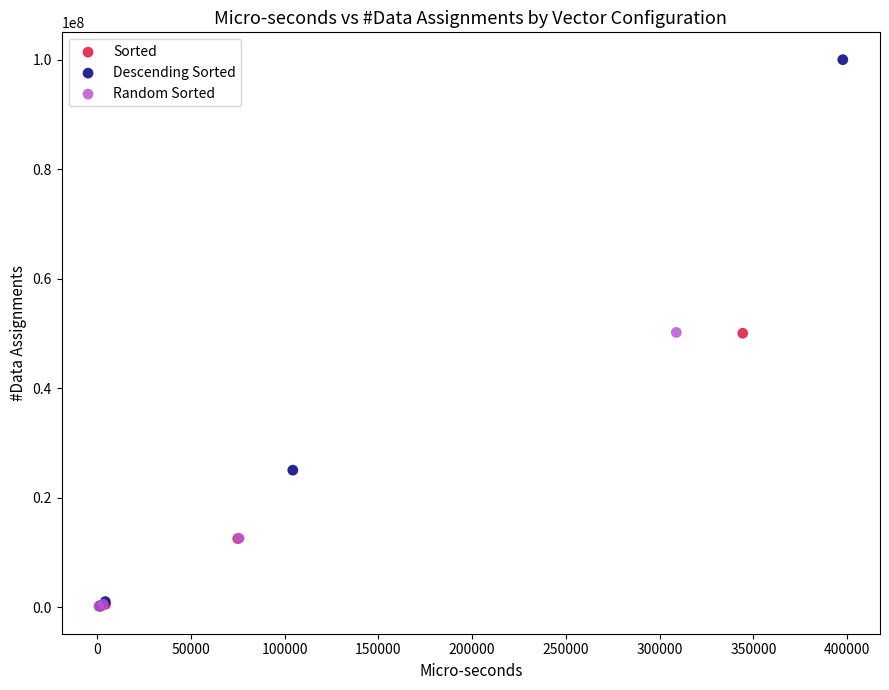

Which series has the largest Y range (max minus min)?

Descending Sorted